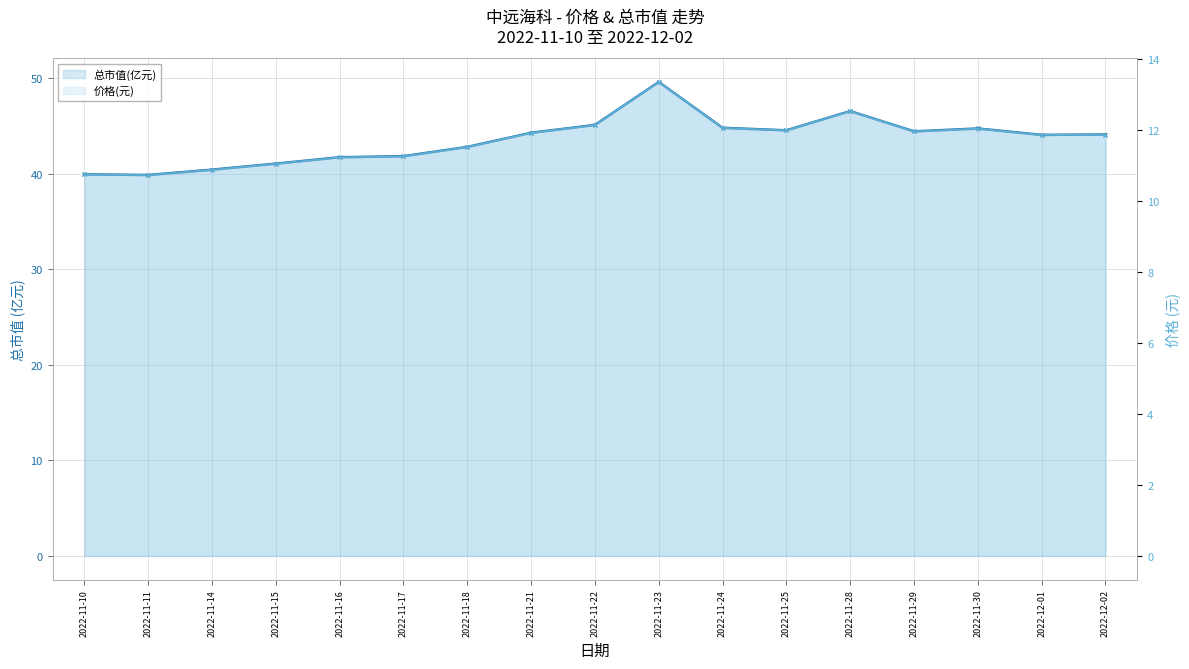

What is the difference between the maximum and minimum values in the 总市值(亿元) 线 series?

9.7